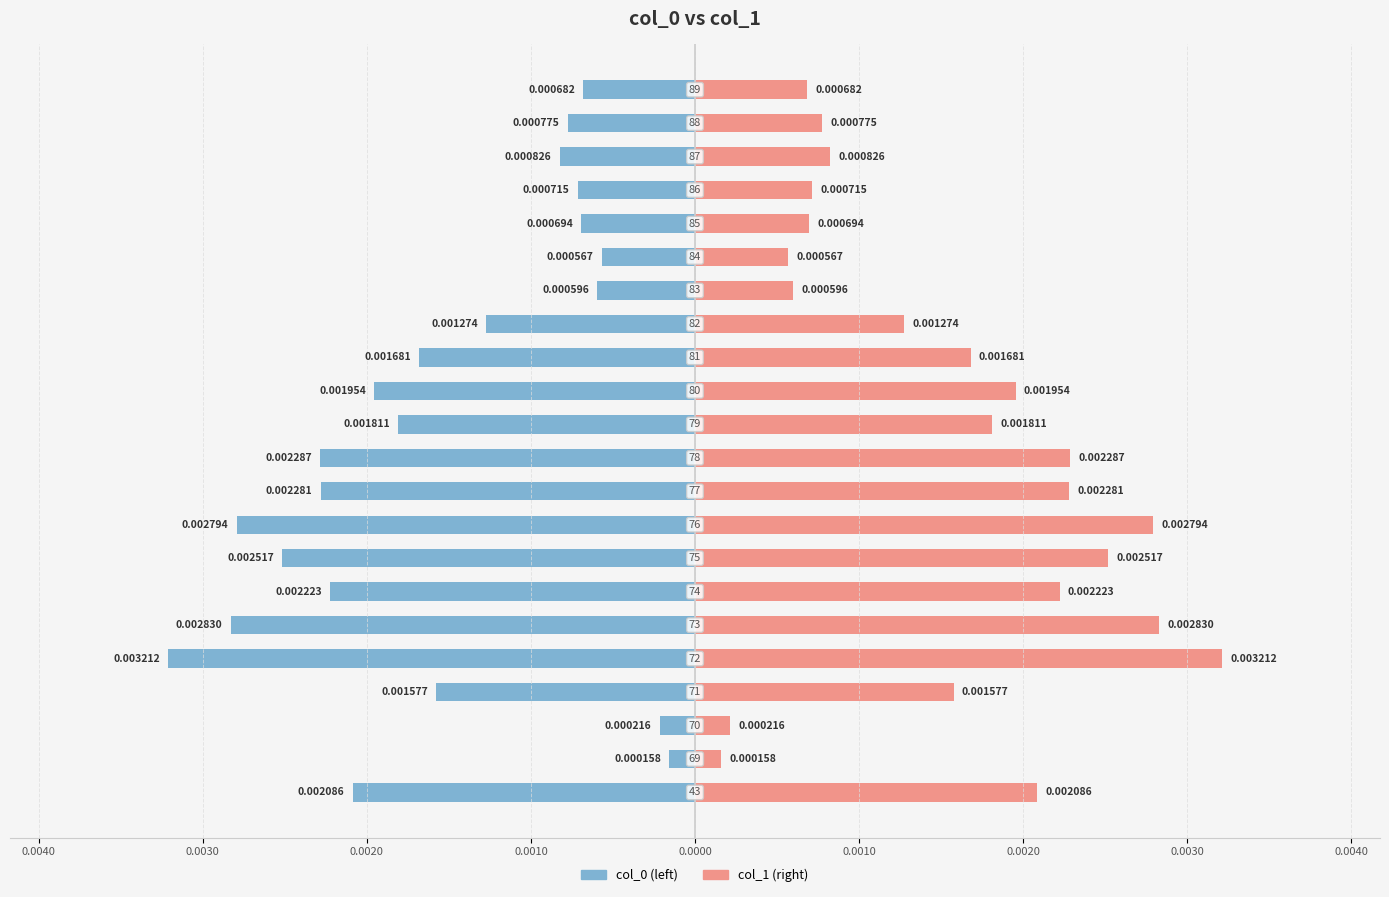

How many series are shown in this chart?

2